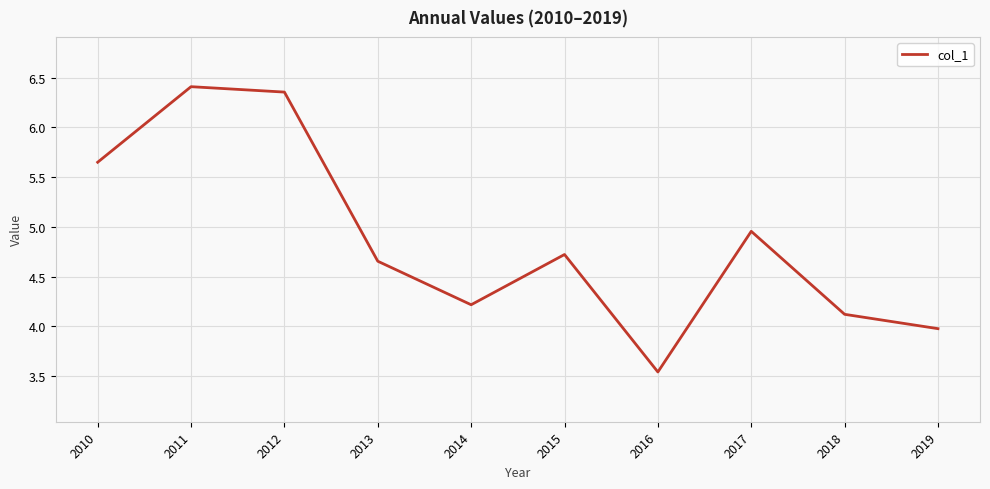

True or false: the data has more than 0 interior local peaks.

True